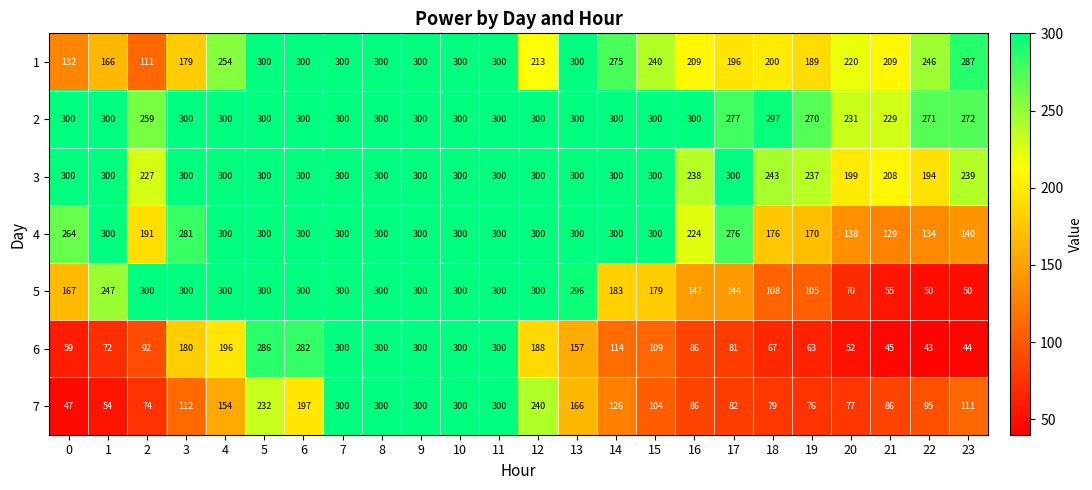

True or false: 1 has a value of 106 at 22.

False